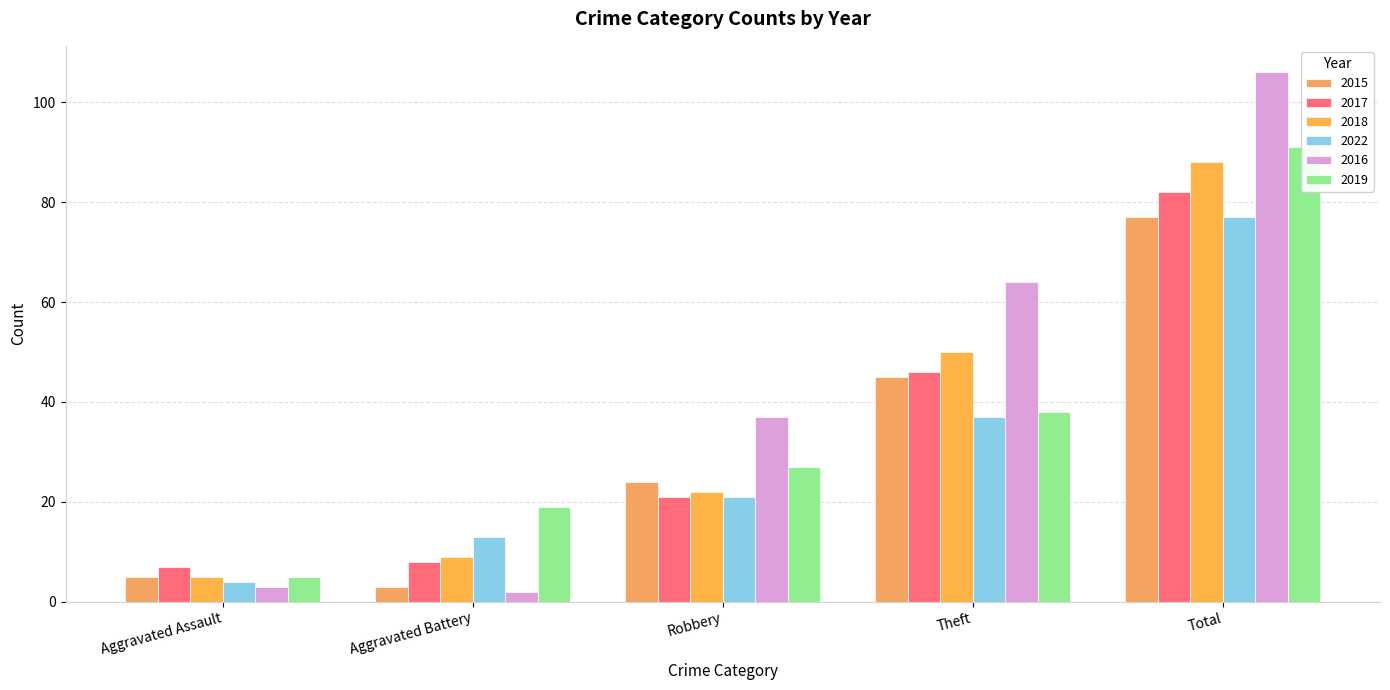

Rank the series by their maximum value, from highest to lowest.

2016, 2019, 2018, 2017, 2015, 2022